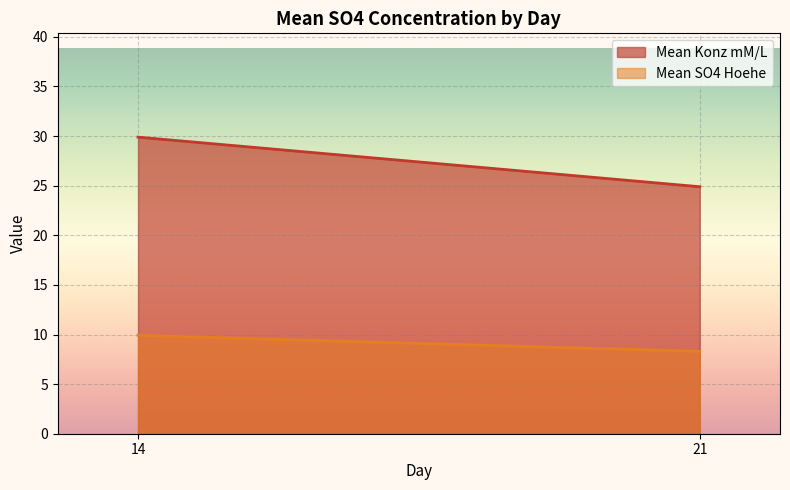

Does the chart display data point markers on the line(s)?

No